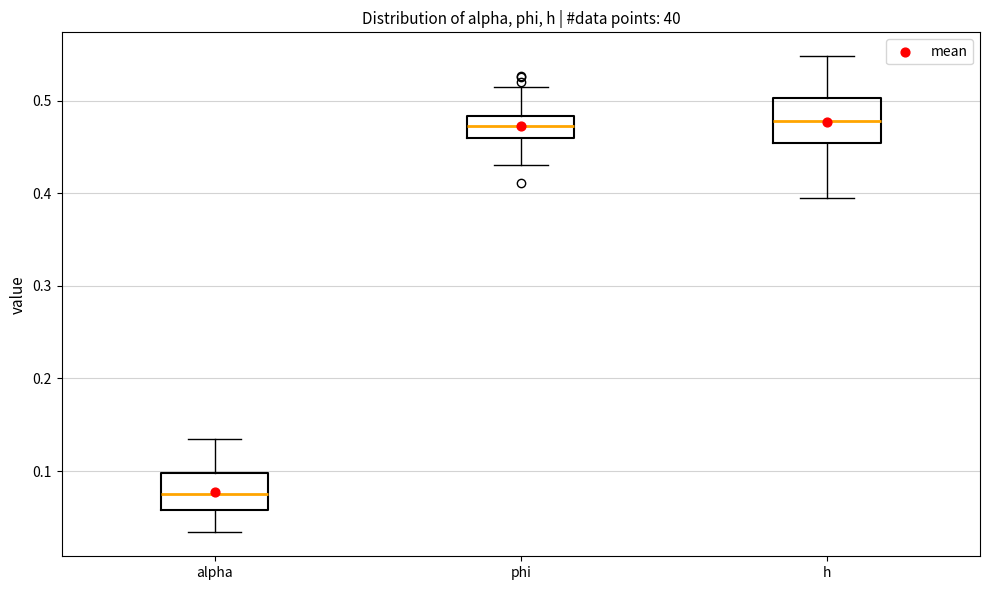

Reading left to right, transcribe this box plot: for each box, give where its median line is, the range the box spans, and where its two whiskers end, as read against the y-axis. The values are not printed on the chart, so give them approximately, as read against the axis.

alpha: median 0.08, box 0.06 to 0.10, whiskers 0.03 to 0.13
phi: median 0.47, box 0.46 to 0.48, whiskers 0.43 to 0.51
h: median 0.48, box 0.45 to 0.50, whiskers 0.39 to 0.55